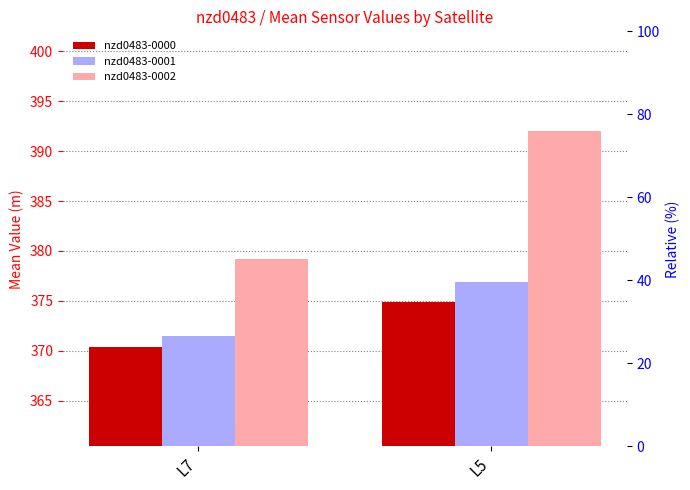

Which has a higher value, L7 or L5?

L5